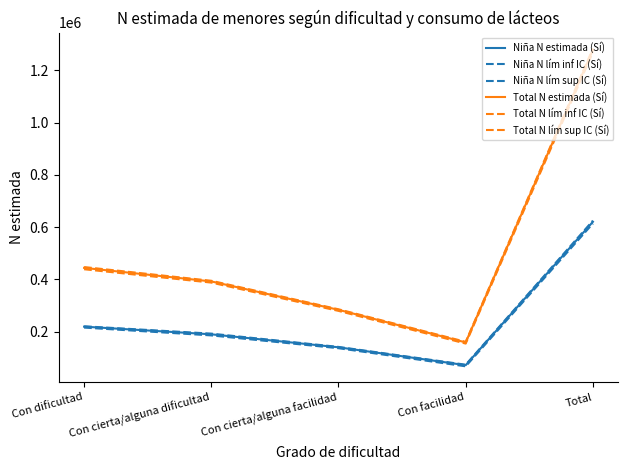

What is the difference between the Total N estimada (Sí) values at Total and Con dificultad?

834111